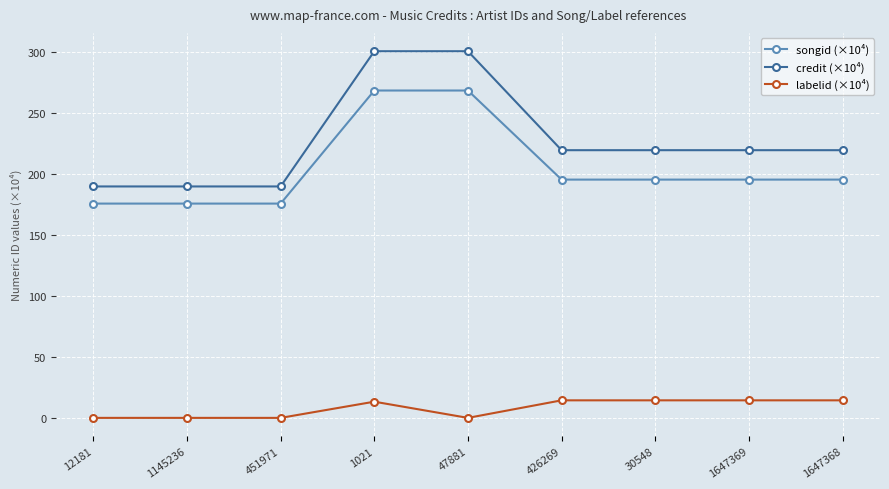

The value of credit (×10⁴) at 30548 is 142.2. True or false?

False